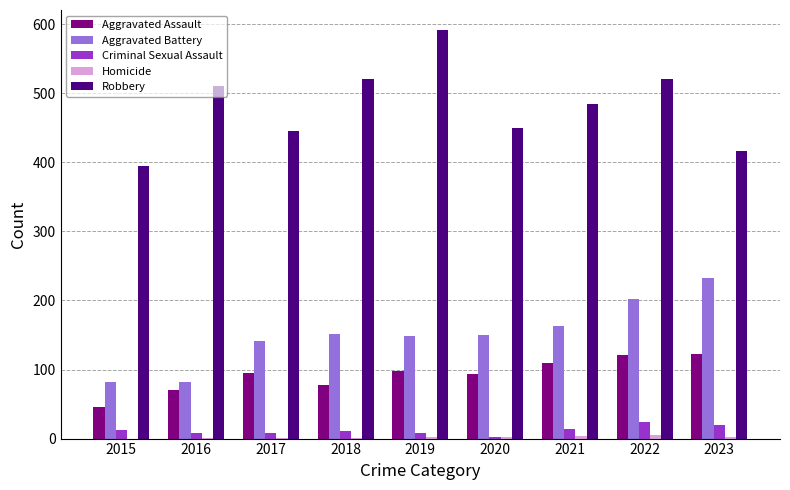

At which category does the chart reach its peak across all series?

2019